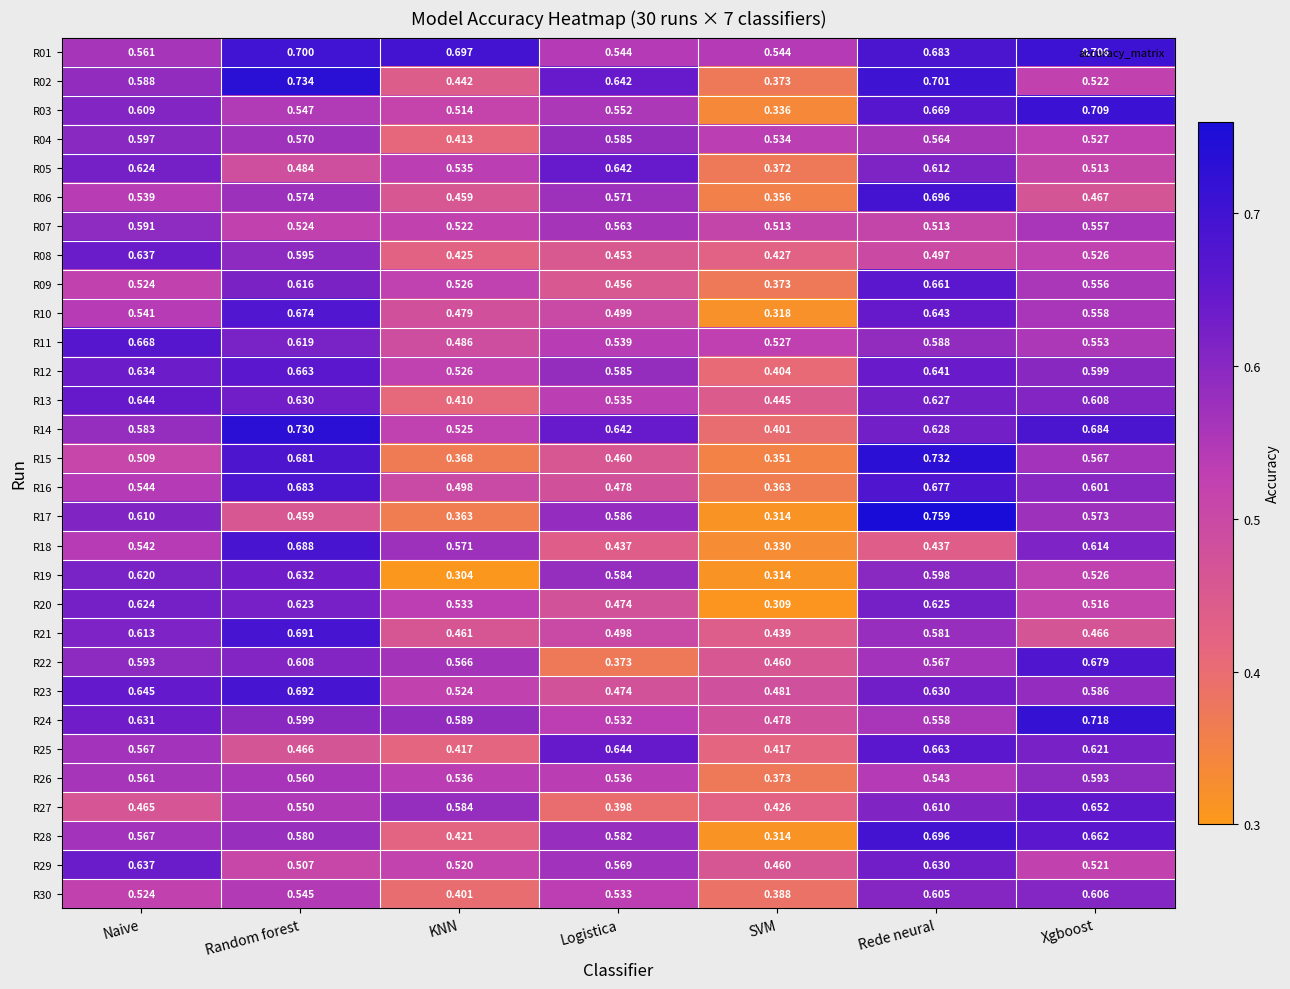

List the labels in order of R19 value, largest first.

Random forest, Naive, Rede neural, Logistica, Xgboost, SVM, KNN